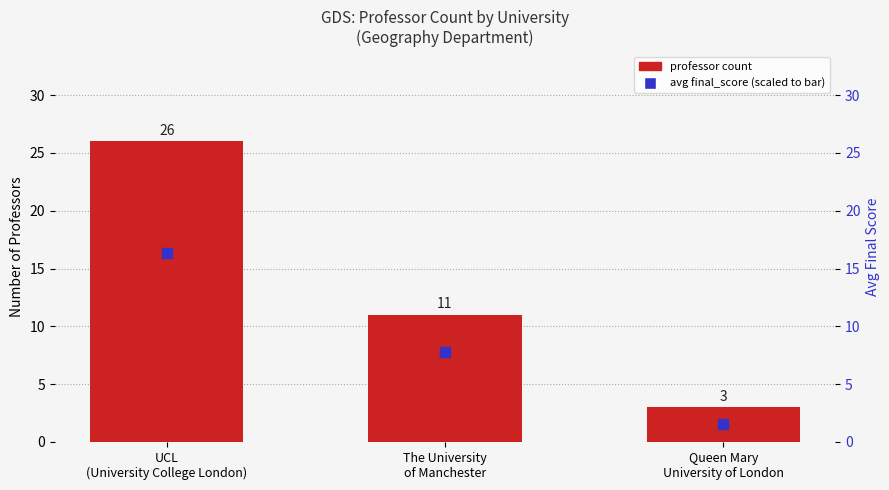

List the labels in order of value, smallest first.

Queen Mary
University of London, The University
of Manchester, UCL
(University College London)